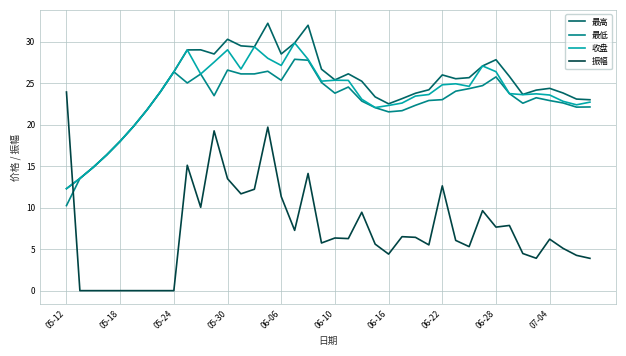

True or false: 振幅 and 最高 intersect in this chart.

True